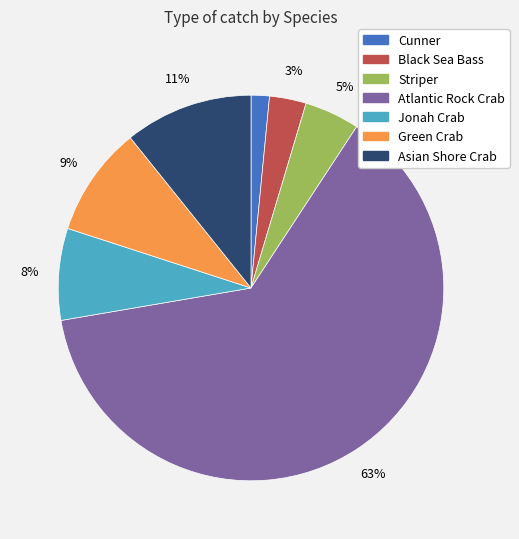

To the nearest percent, what is the average slice percentage?

14%